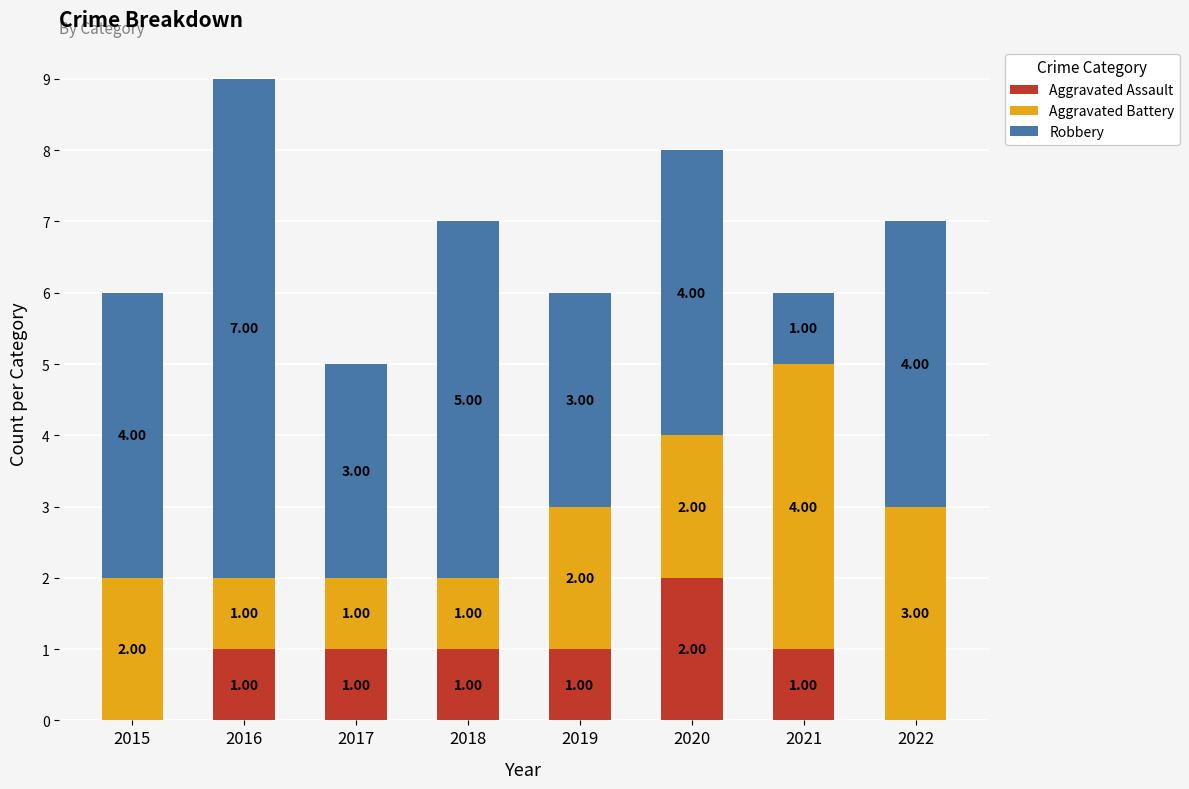

What is the sum of all Aggravated Assault values?

7